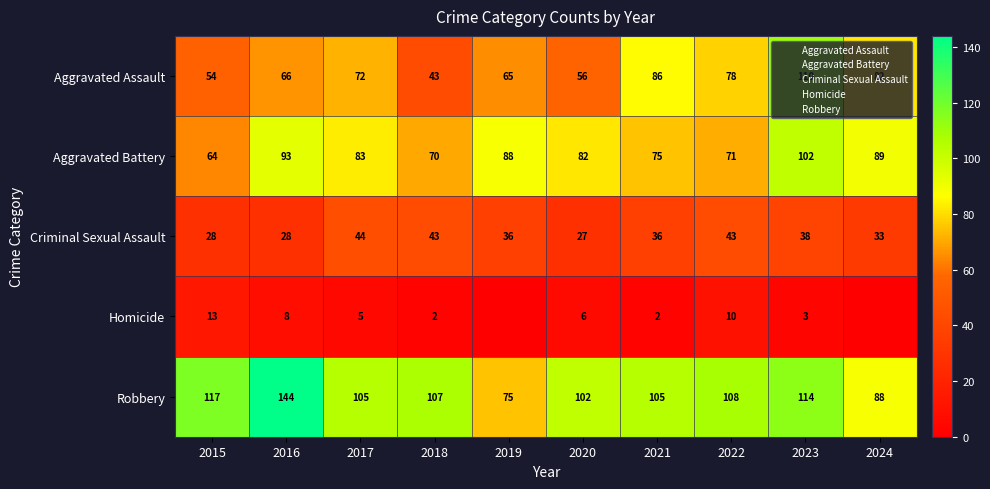

What is the average value of the Homicide series?

5